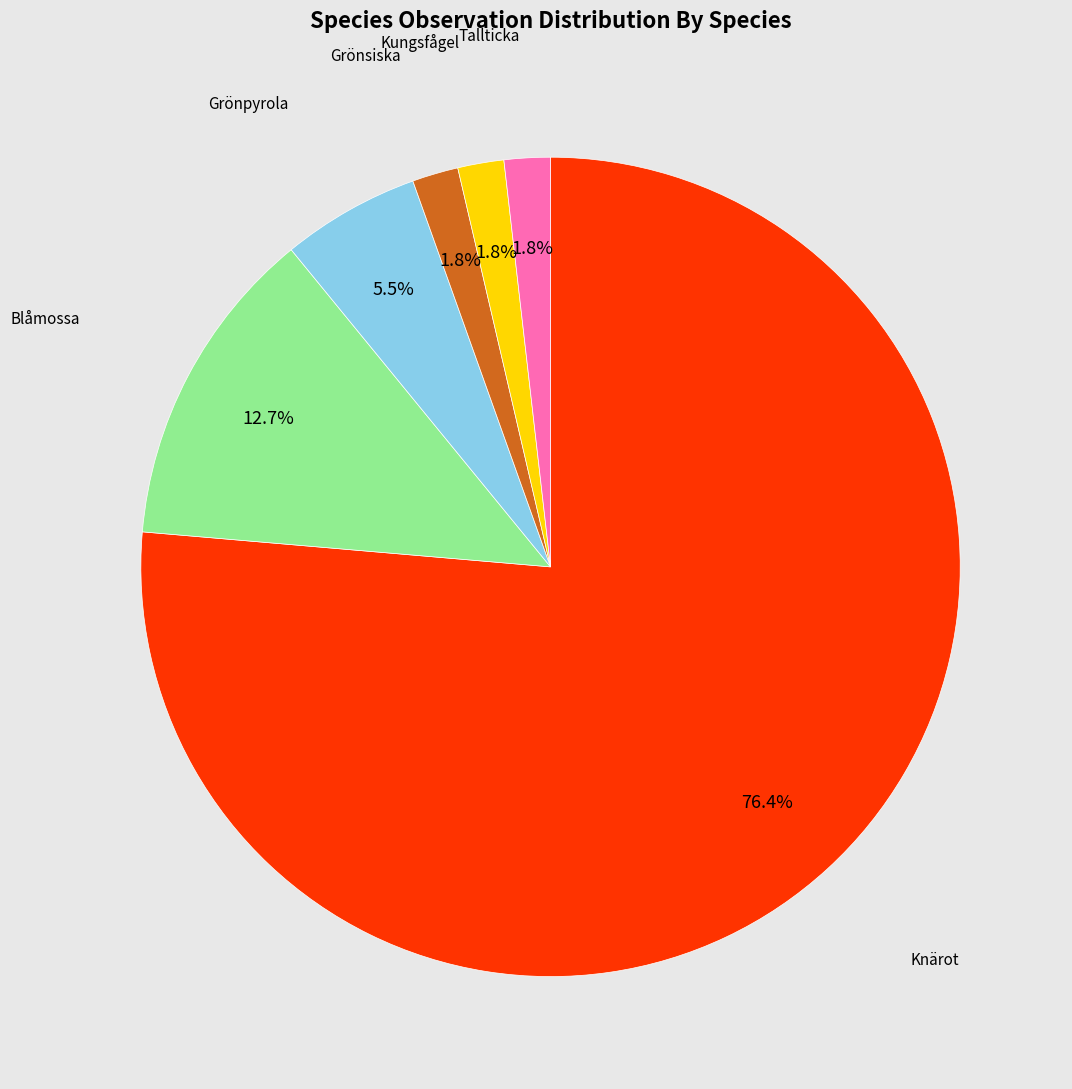

Is there a majority slice in this chart?

Yes